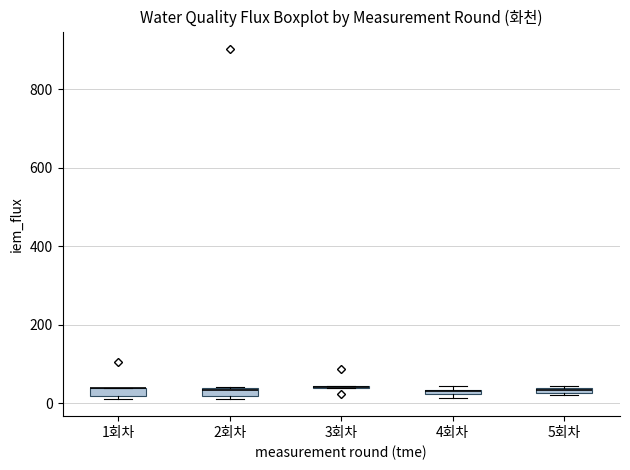

Where is the upper edge of the box for 5회차 on the y-axis? The values are not printed on the chart, so give them approximately, as read against the axis.

40